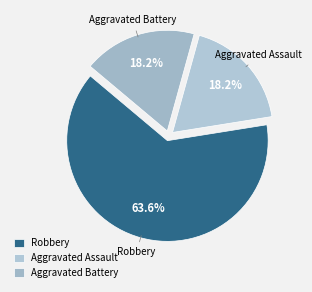

What percentage is the Robbery slice, to the nearest percent?

64%